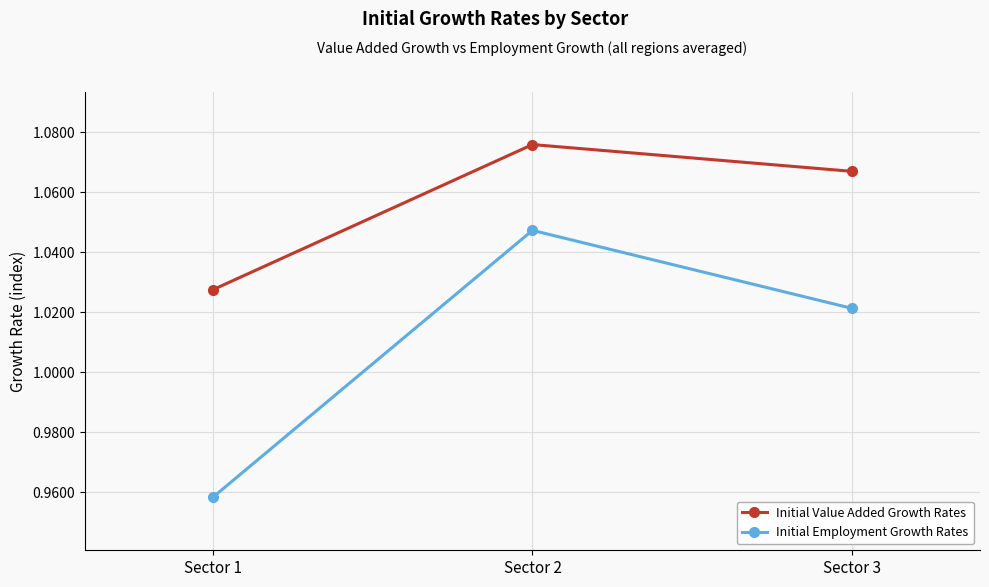

Which series changed the most between Sector 1 and Sector 3?

Initial Employment Growth Rates